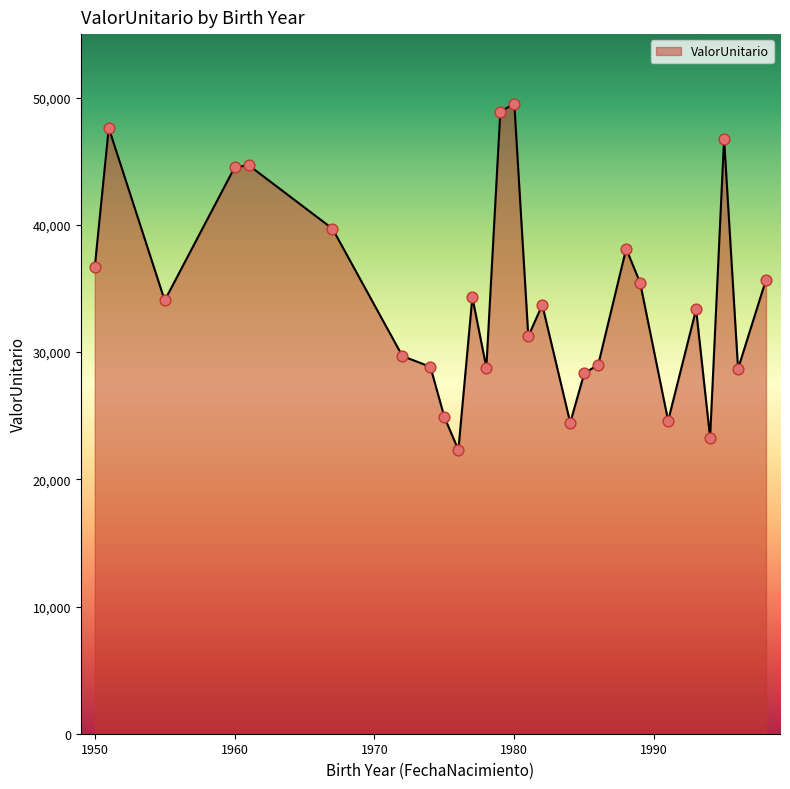

What is the maximum value shown in the chart?

49534.4